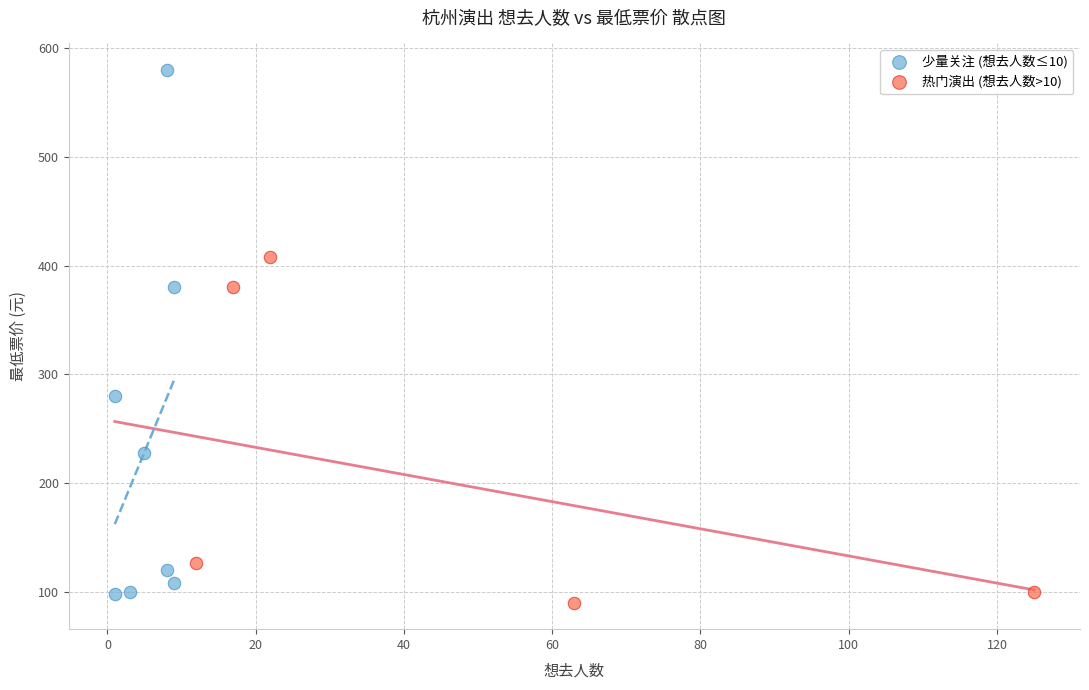

What are all the series names shown in the legend?

少量关注 (想去人数≤10), 热门演出 (想去人数>10)